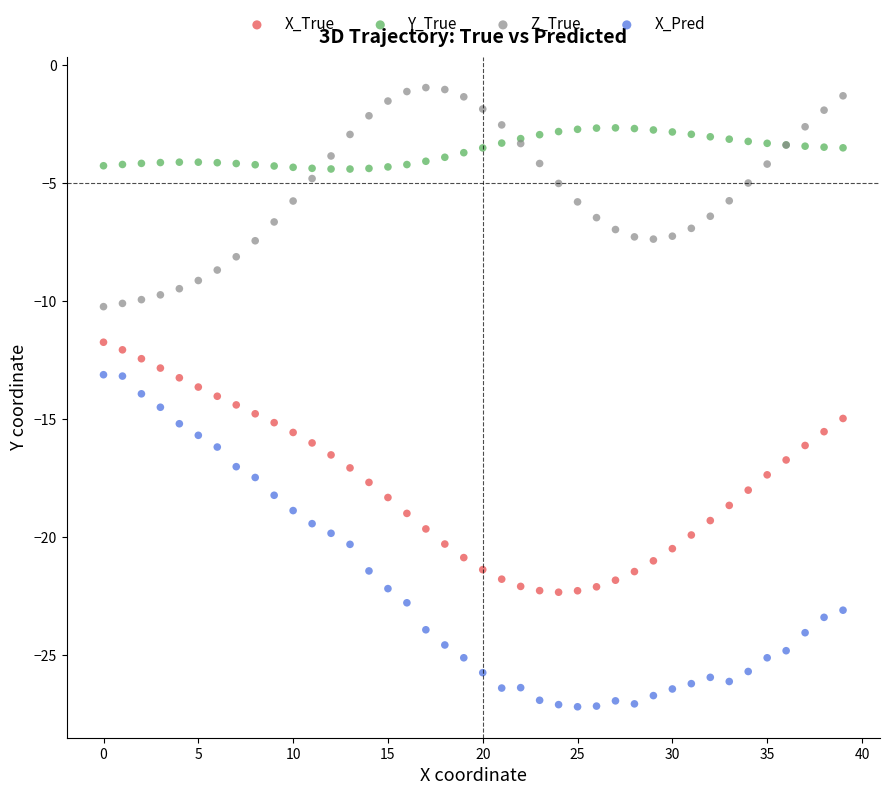

Which series reaches the maximum Y coordinate?

Z_True